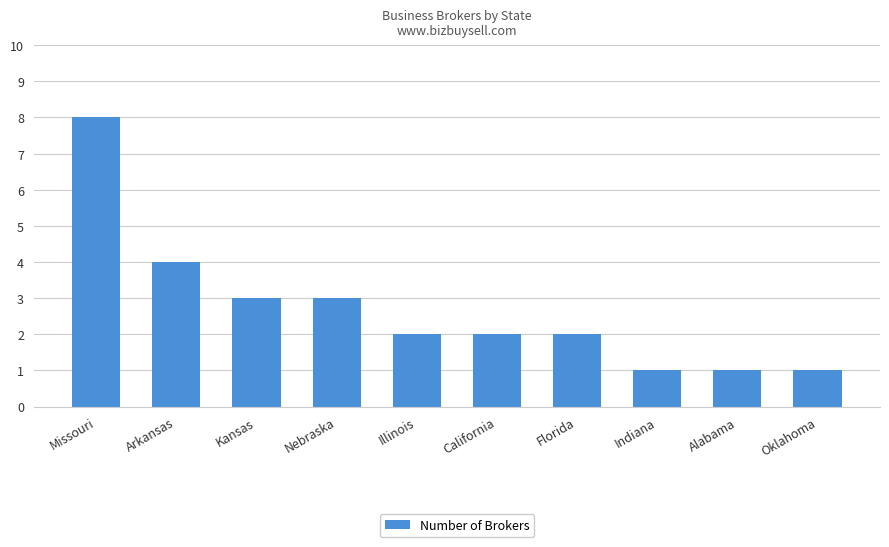

What is the sum of the values at Illinois and California?

4